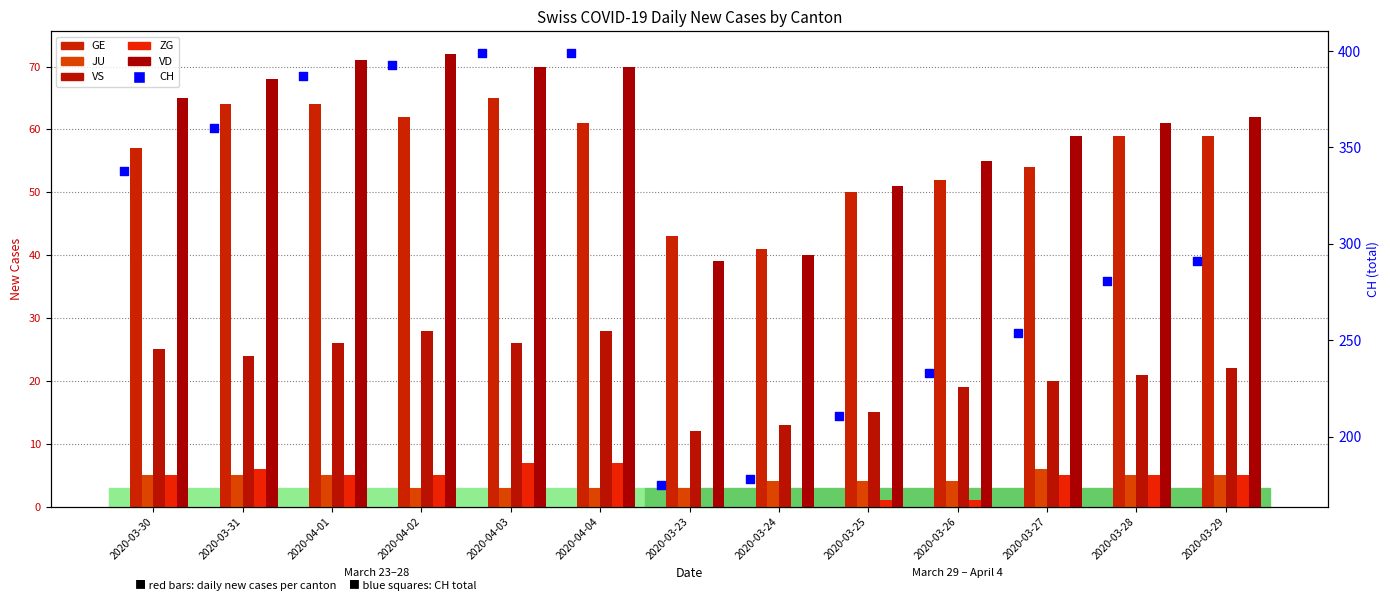

Which series has the largest Y range (max minus min)?

CH